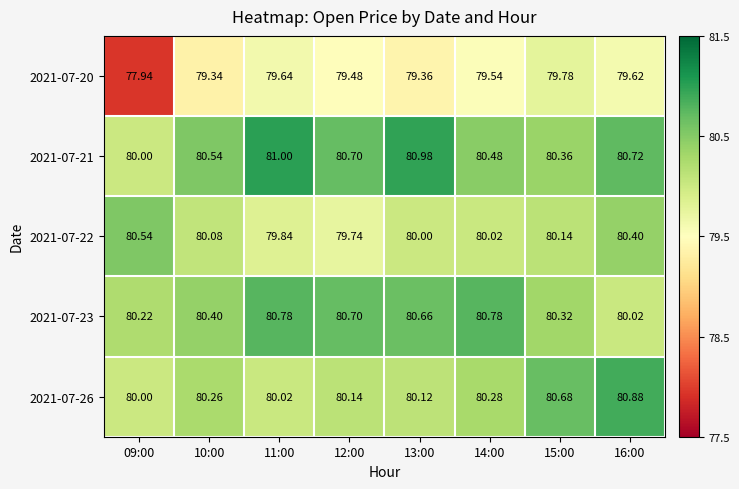

Which series has the largest total across all categories?

2021-07-21